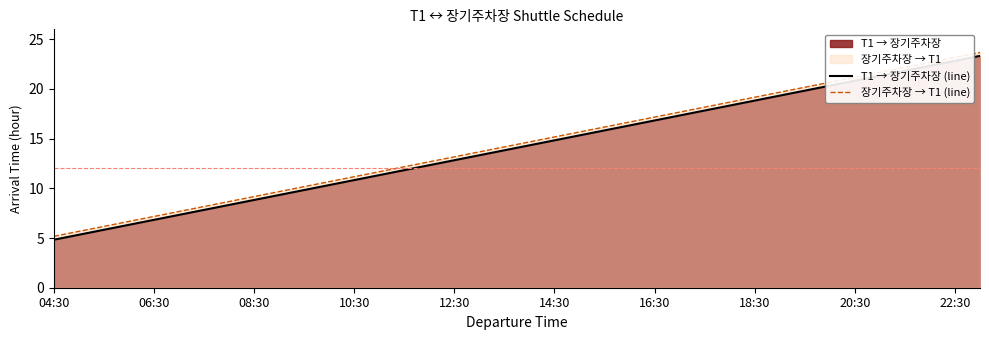

At 08:30, list the series in order from largest to smallest.

장기주차장 → T1 (line), T1 → 장기주차장 (line)